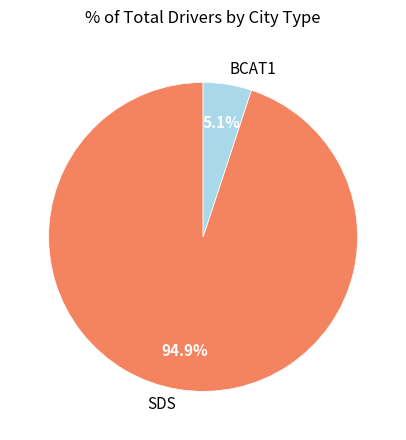

True or false: SDS accounts for 89% of the total.

False